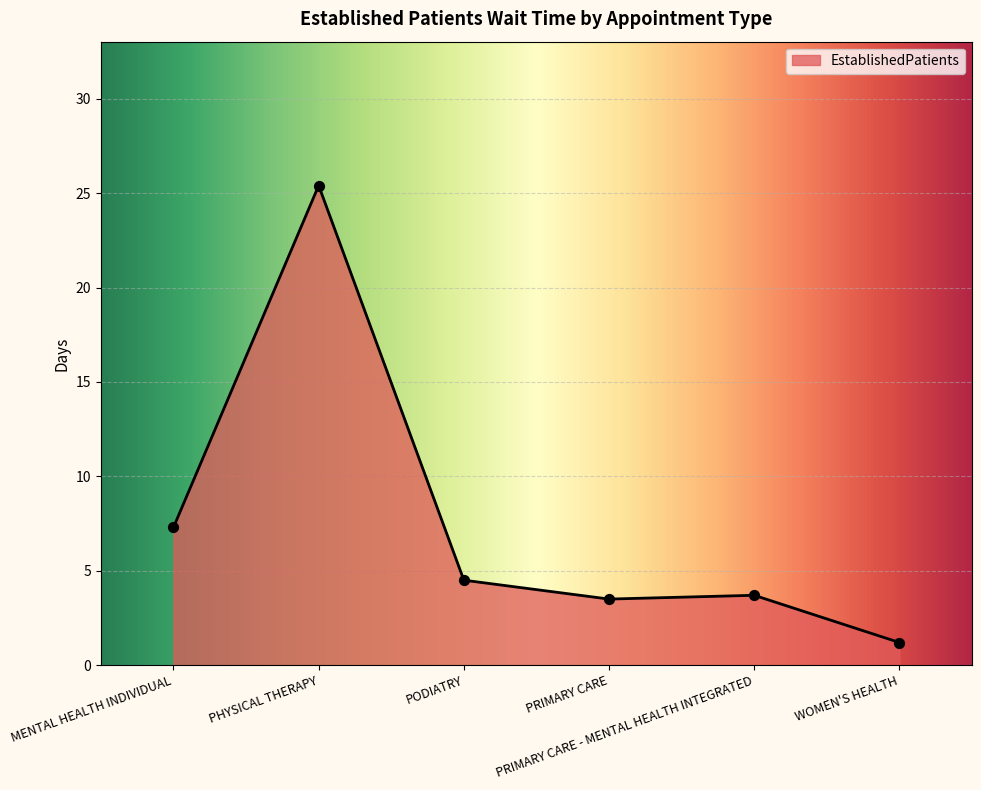

What is the minimum value shown in the chart?

1.2